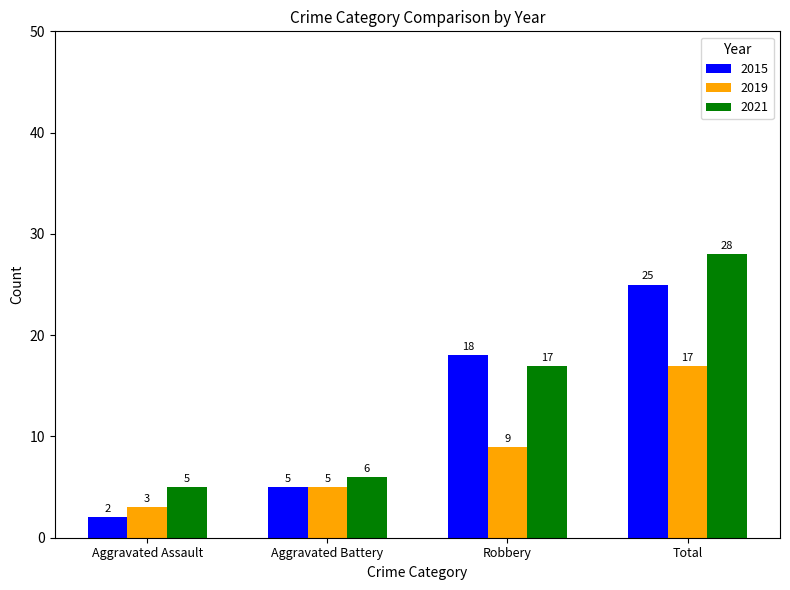

Is the value of 2021 at Aggravated Assault greater than the value of 2015 at Aggravated Assault?

Yes